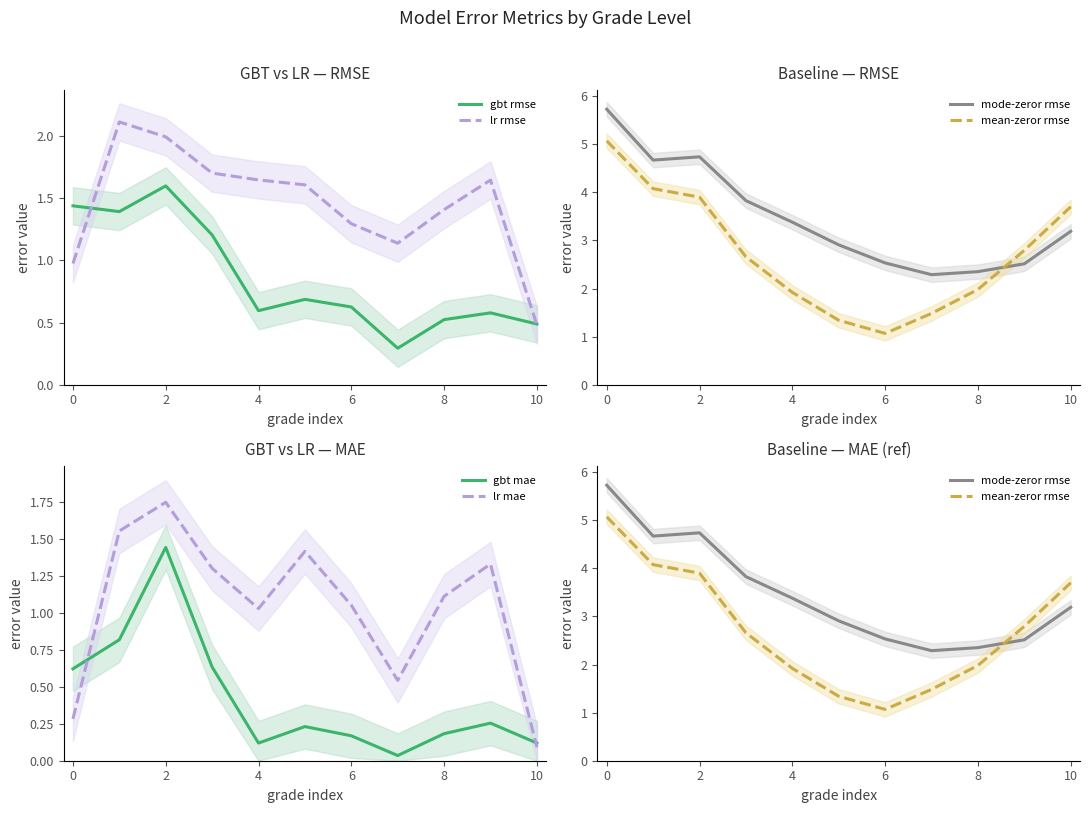

The value of lr mae at 0 is 0.3. True or false?

True